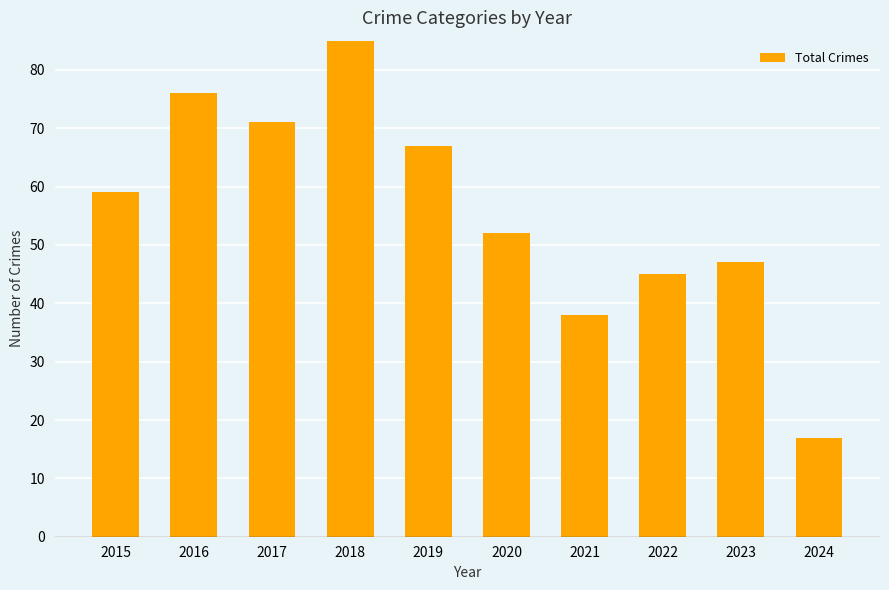

What is the sum of the values at 2016 and 2017?

147